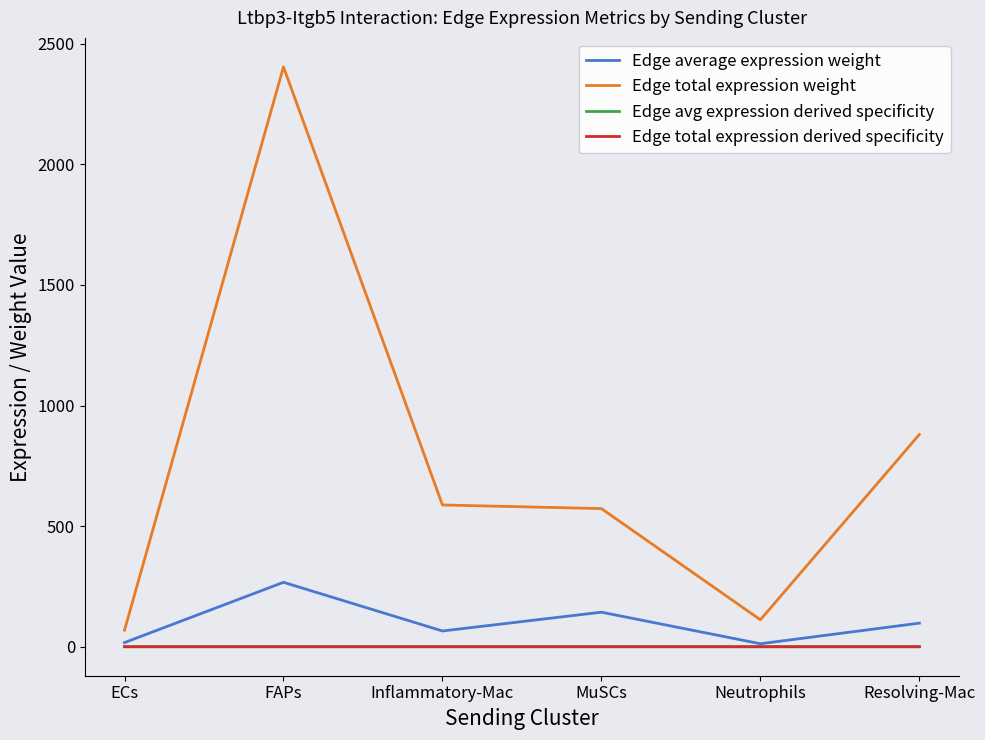

What is the lowest value of the Edge average expression weight series?

12.4